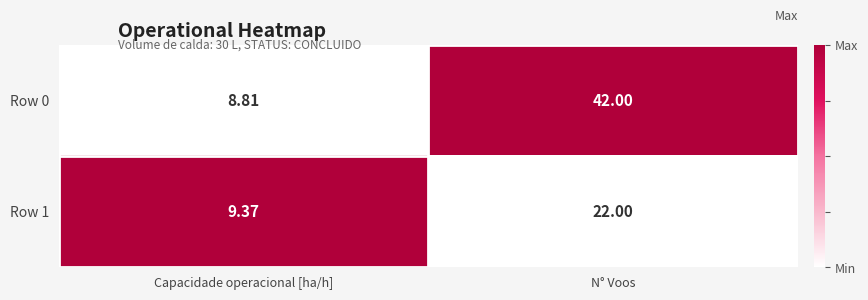

At which category is the sum across all series the highest?

N° Voos